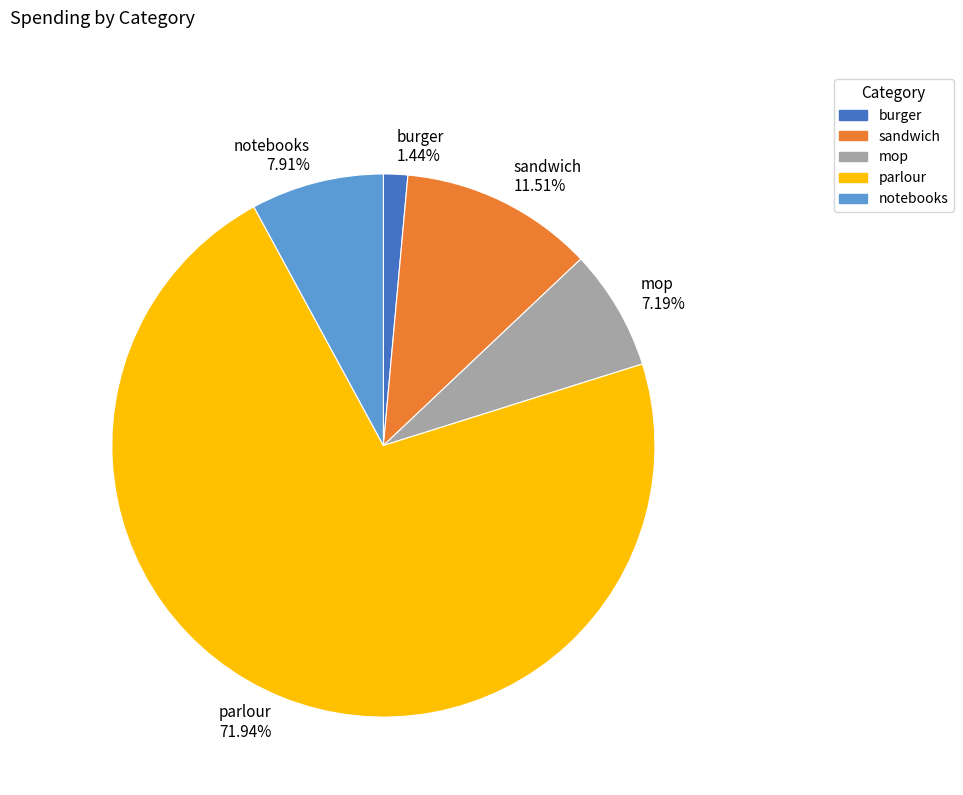

Which slice is the smallest?

burger